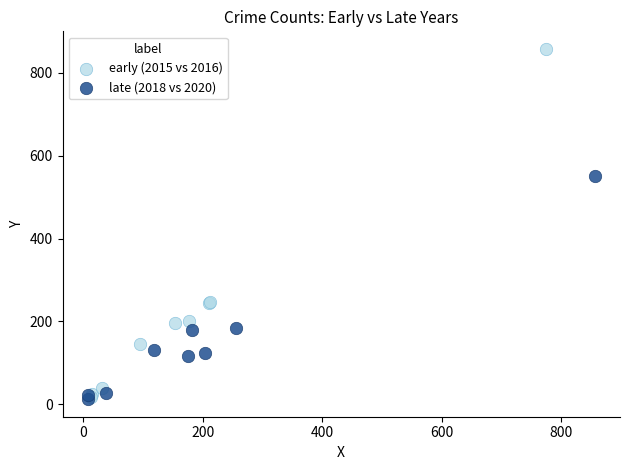

Which series reaches the maximum Y coordinate?

early (2015 vs 2016)